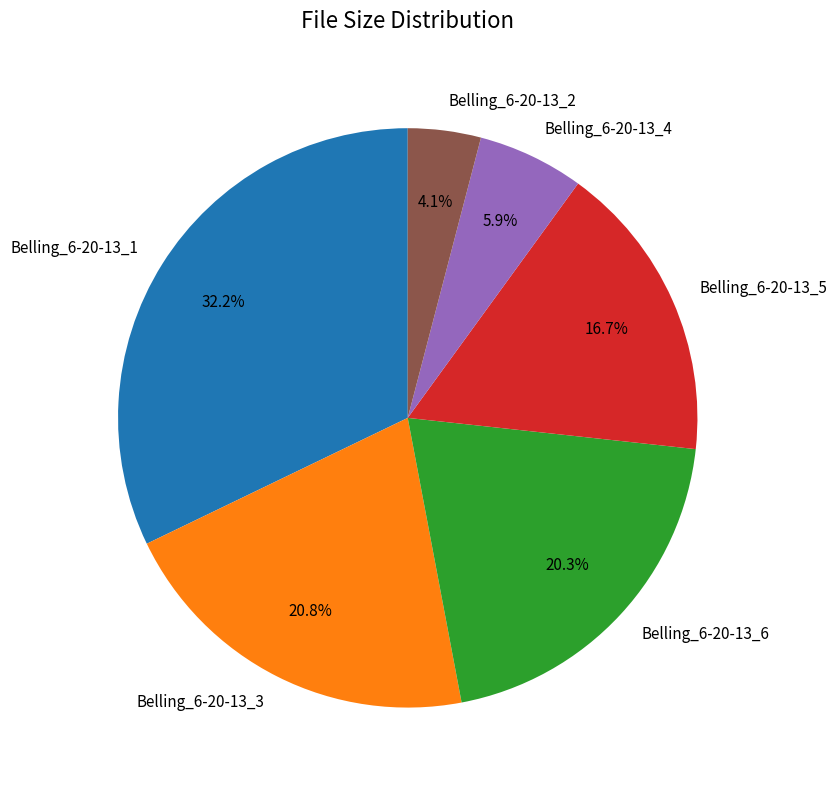

Which slice is the smallest?

Belling_6-20-13_2